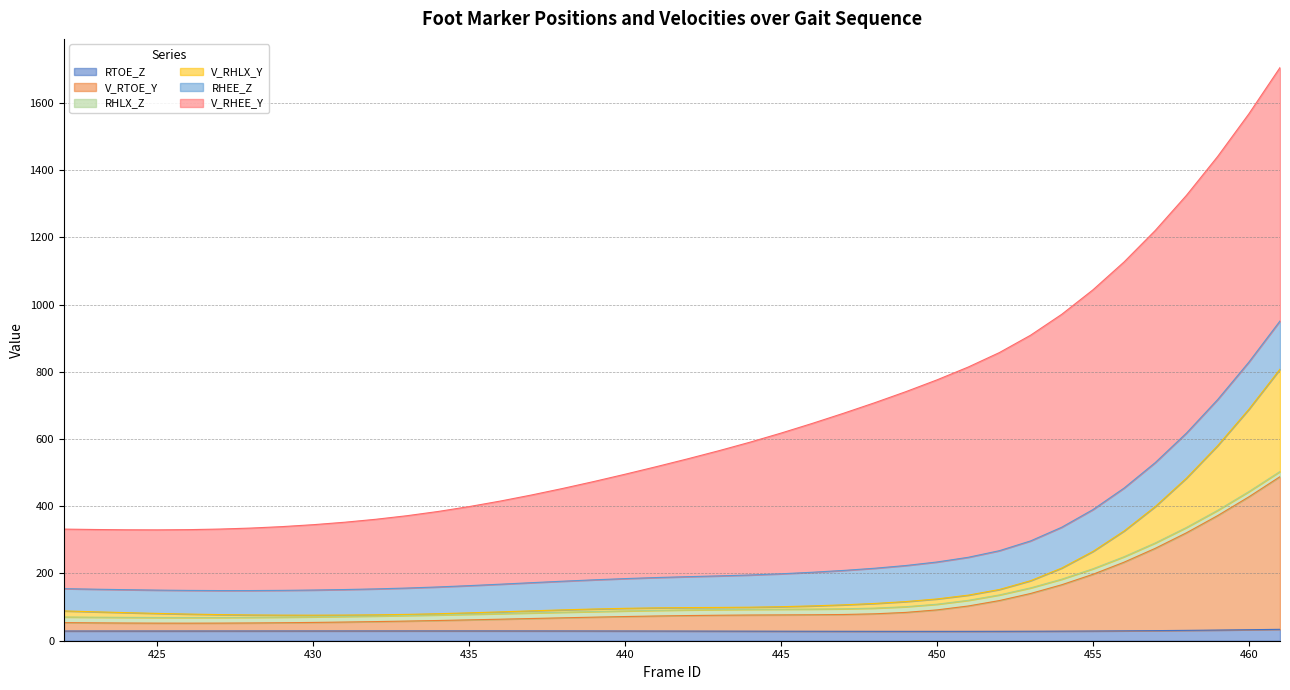

Where is the first local minimum for V_RHLX_Y?

430